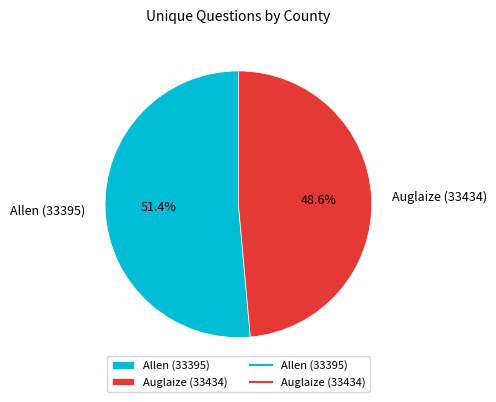

To the nearest percent, what is the difference between the largest and smallest slice percentages?

3%